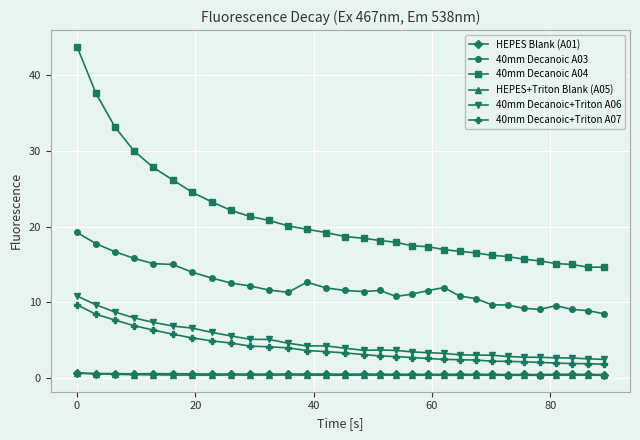

What is the maximum value for 40mm Decanoic A03?

19.2